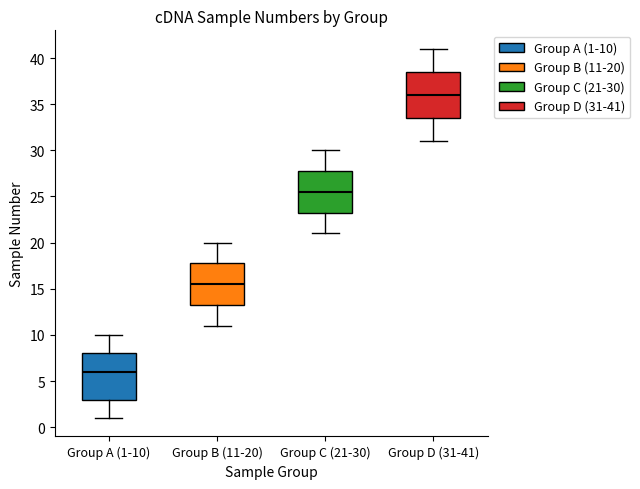

Reading left to right, read every box against the y-axis: the position of its median line, the range the box covers, and the ends of its whiskers. The values are not printed on the chart, so give them approximately, as read against the axis.

Group A (1-10): median 6.0, box 3.0 to 8.0, whiskers 1.0 to 10.0
Group B (11-20): median 15.5, box 13.5 to 18.0, whiskers 11.0 to 20.0
Group C (21-30): median 25.5, box 23.5 to 28.0, whiskers 21.0 to 30.0
Group D (31-41): median 36.0, box 33.5 to 38.5, whiskers 31.0 to 41.0